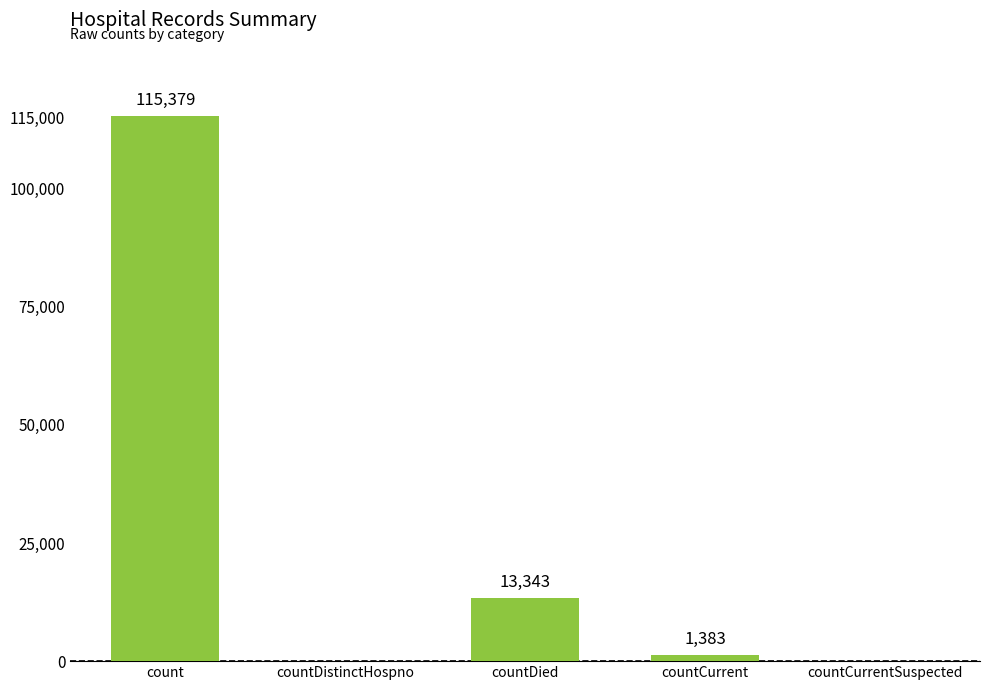

At which category does the chart reach its peak across all series?

count